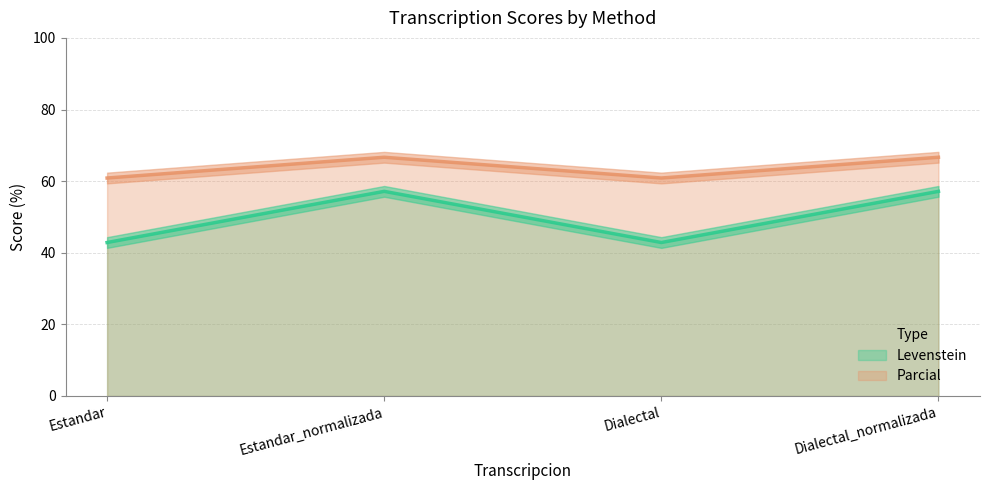

True or false: Parcial and Levenstein intersect in this chart.

False